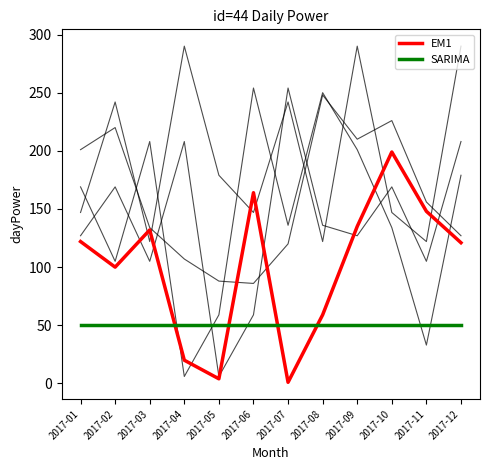

Does the chart display data point markers on the line(s)?

No